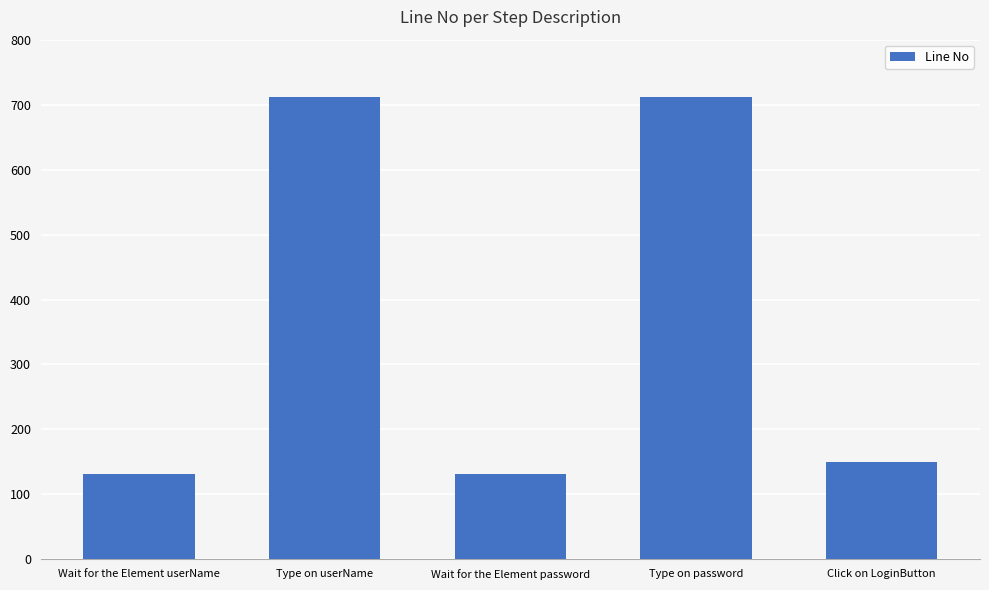

The chart shows a value of 102 at Click on LoginButton. True or false?

False